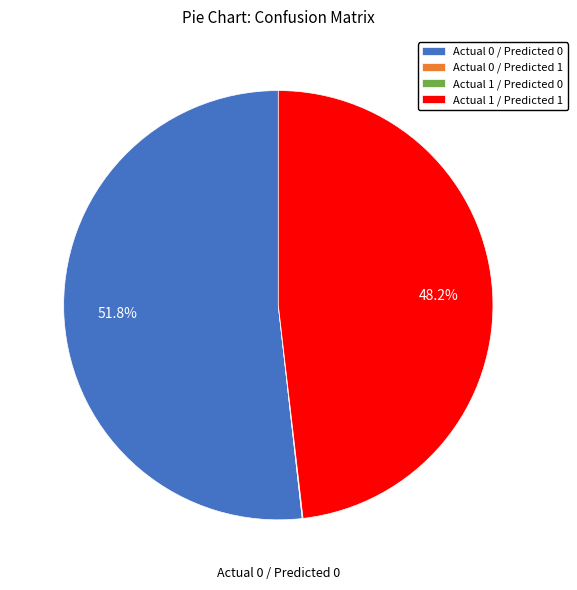

Is there a majority slice in this chart?

Yes